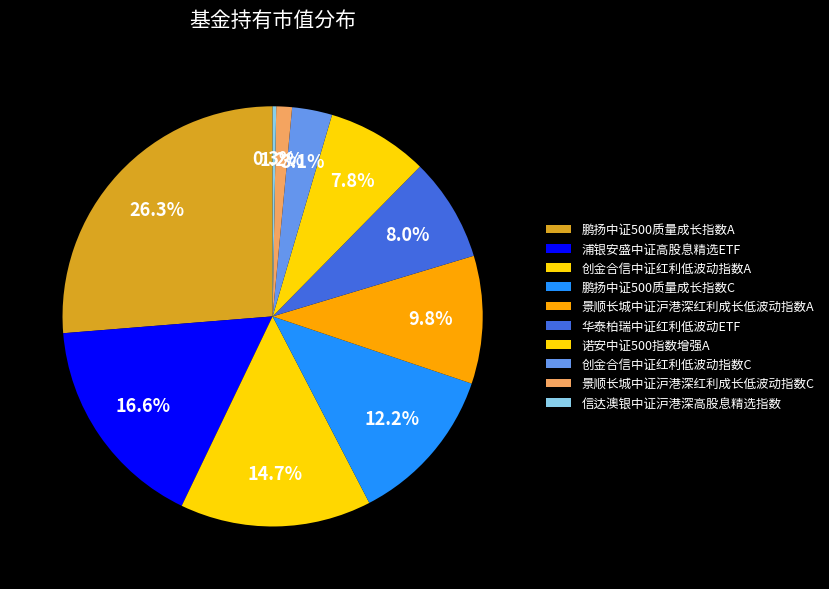

To the nearest percent, what is the difference between the largest and smallest slice percentages?

26%